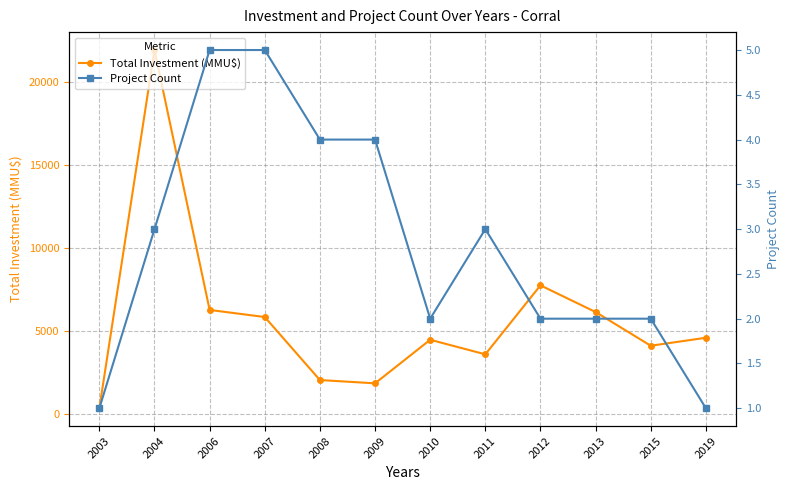

What is the sum of all Project Count values?

34